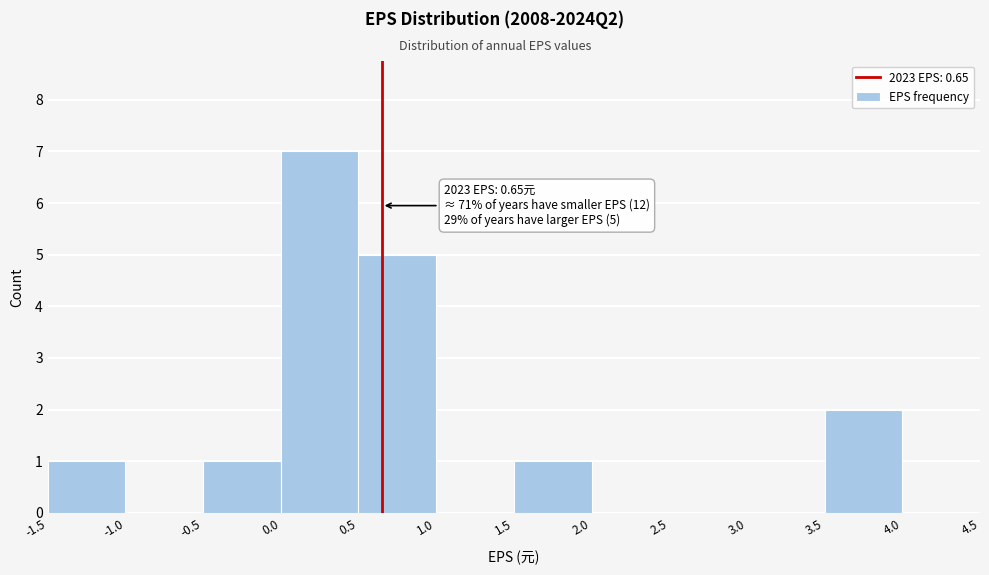

Which range on the x-axis has the tallest bar?

0.0 to 0.5